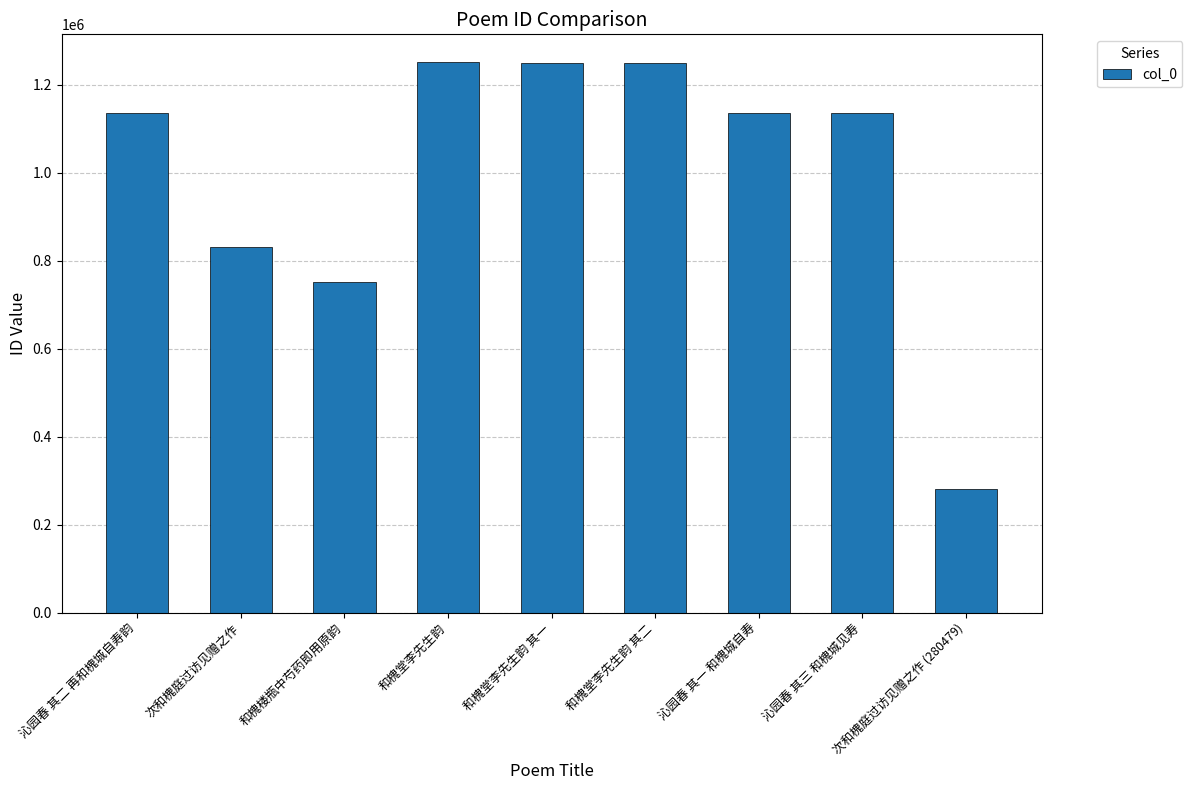

What is the label of the 3rd bar from the left?

和槐楼瓶中芍药即用原韵